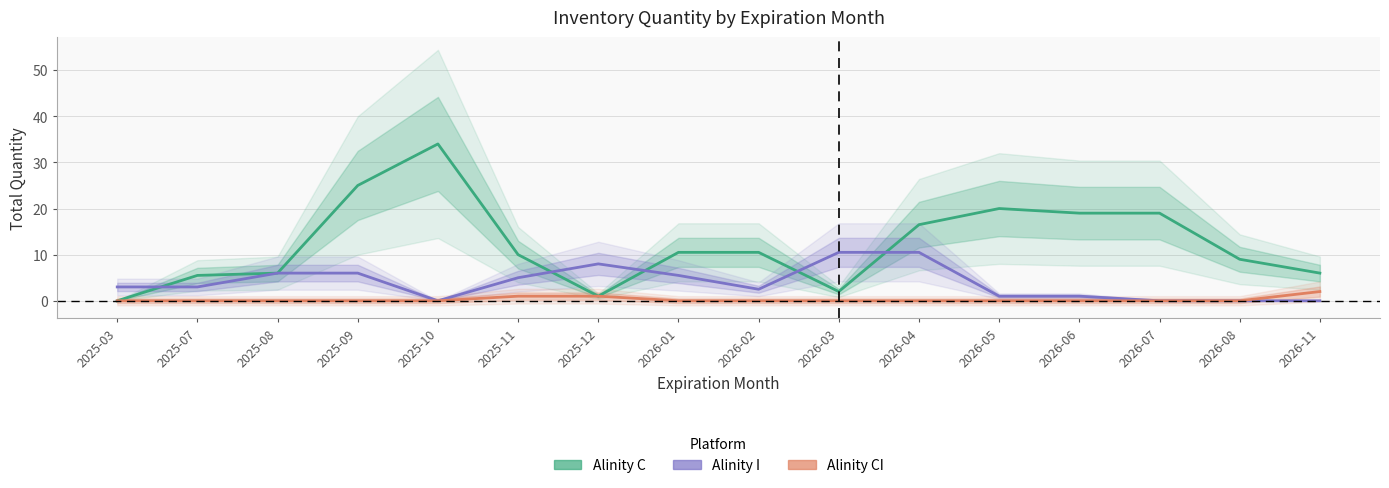

List the labels in order of Alinity I value, smallest first.

2025-10, 2026-07, 2026-08, 2026-11, 2026-05, 2026-06, 2026-02, 2025-03, 2025-07, 2025-11, 2026-01, 2025-08, 2025-09, 2025-12, 2026-03, 2026-04